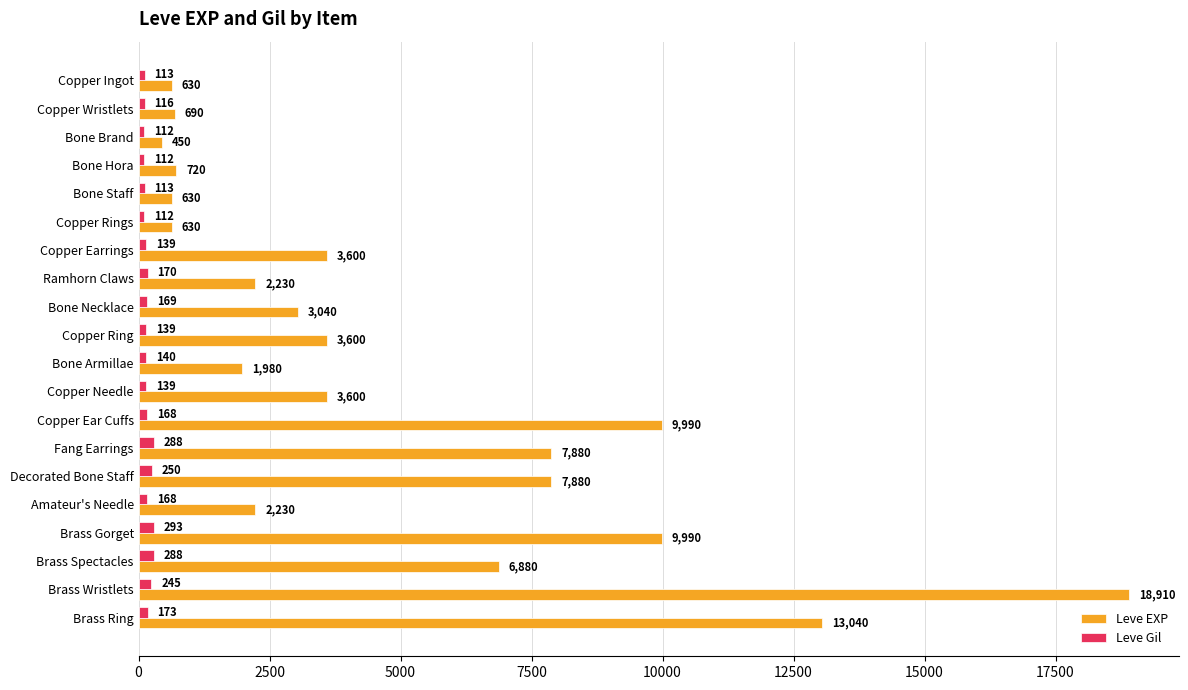

At how many categories does at least one series exceed 1977?

14